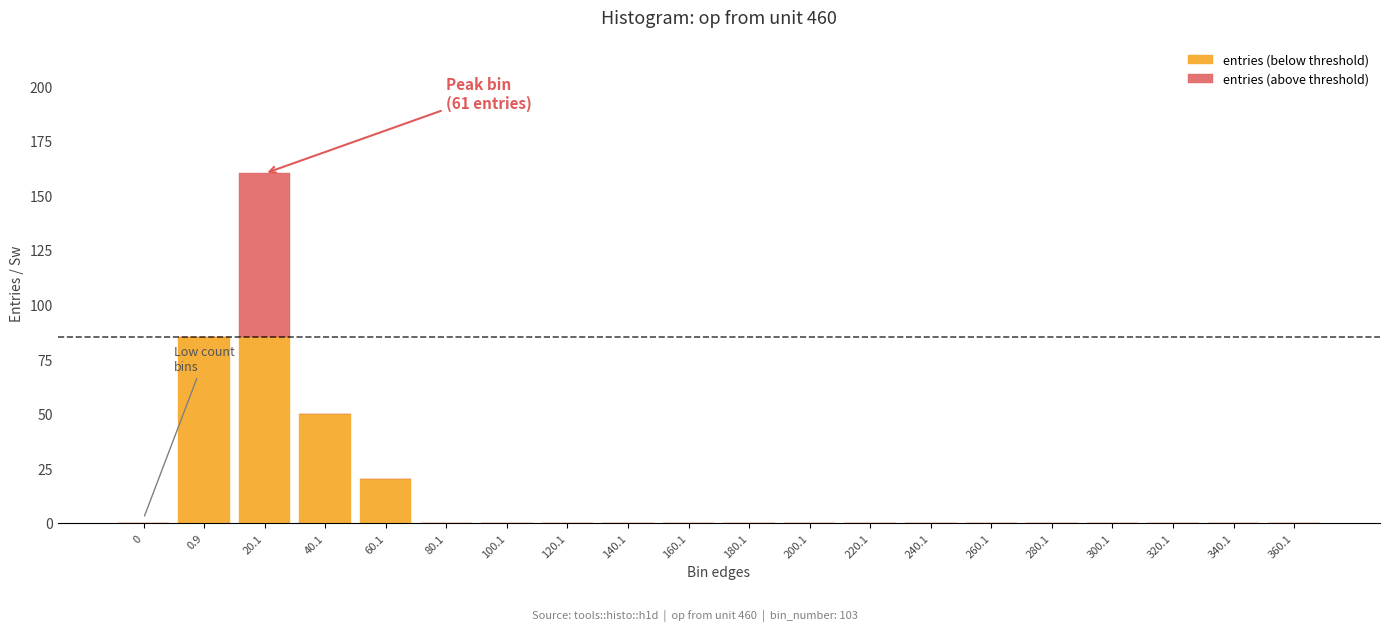

Rank the series by their average value, from lowest to highest.

entries (above threshold), entries (below threshold)